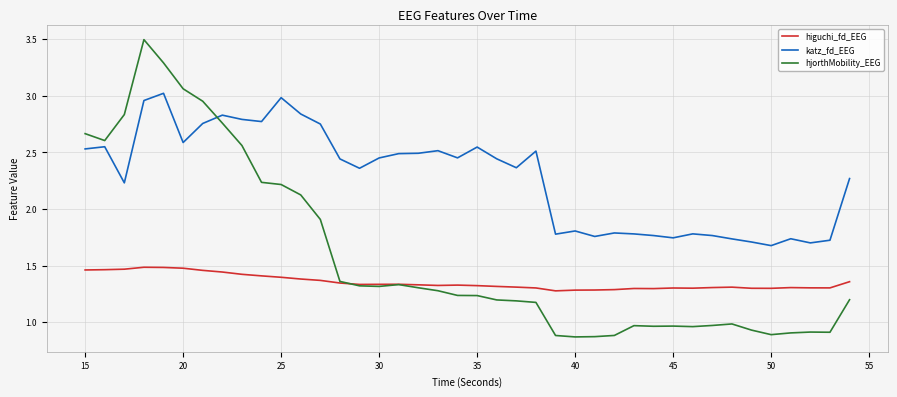

List the series in order of their peak value, lowest first.

higuchi_fd_EEG, katz_fd_EEG, hjorthMobility_EEG